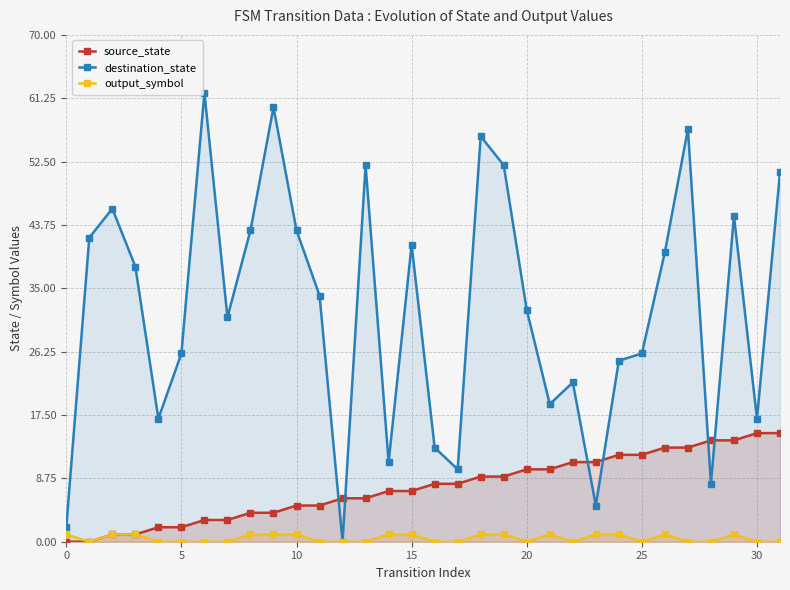

Read the source_state value at 23.

11